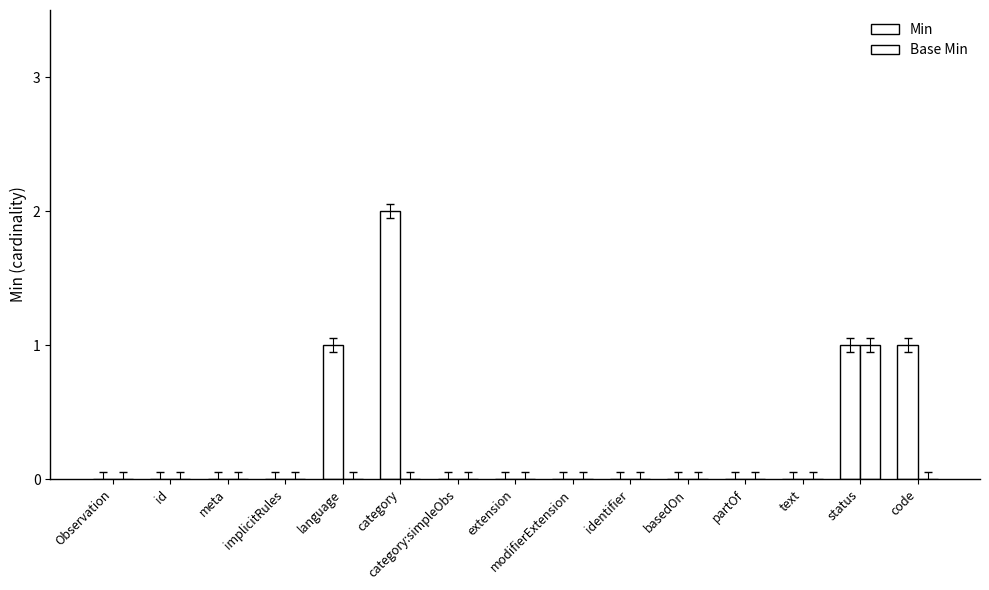

How many groups of bars are there?

15